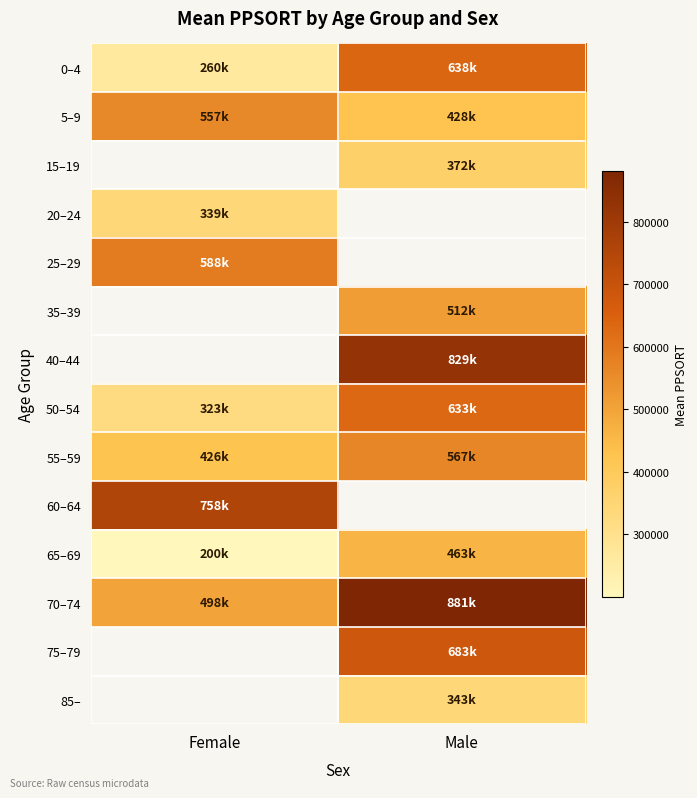

At which label does 55–59 reach its minimum?

Female